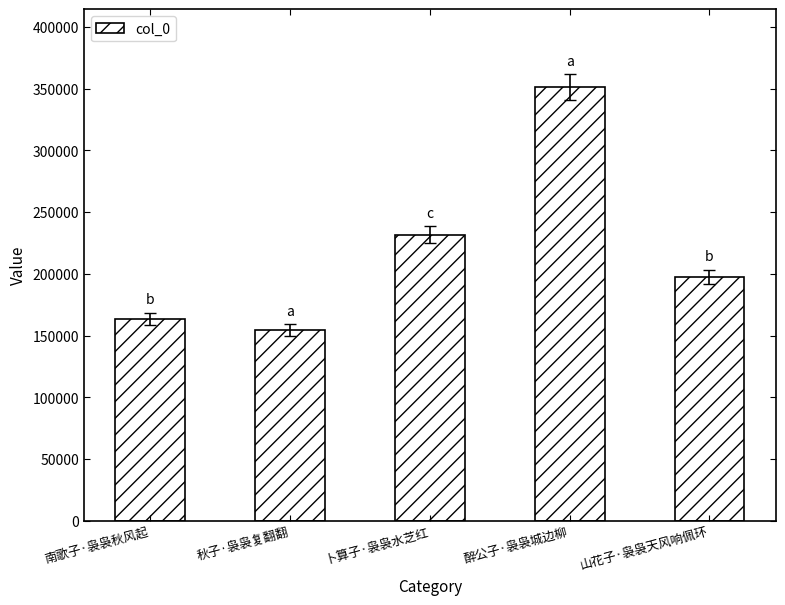

Rank the categories by value from highest to lowest.

醉公子·袅袅城边柳, 卜算子·袅袅水芝红, 山花子·袅袅天风响佩环, 南歌子·袅袅秋风起, 秋子·袅袅复翻翻